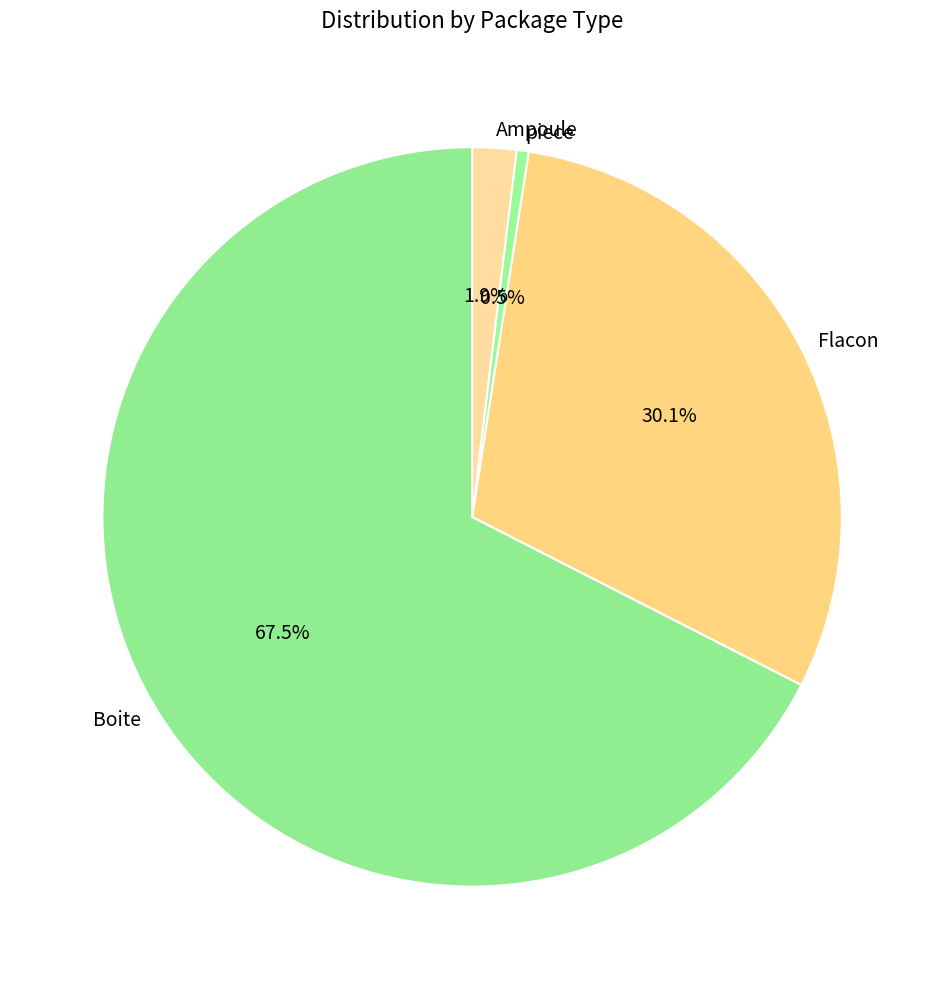

Between Ampoule and piece, which is larger?

Ampoule